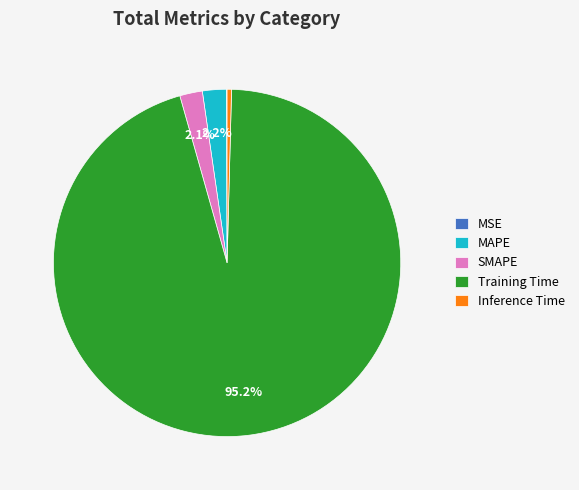

What percentage is the Training Time slice, to the nearest percent?

95%